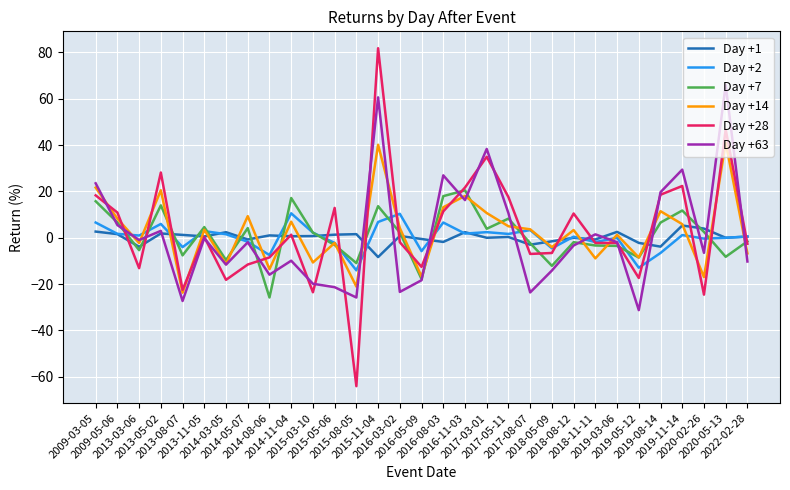

Which series has the largest range (max minus min)?

Day +28